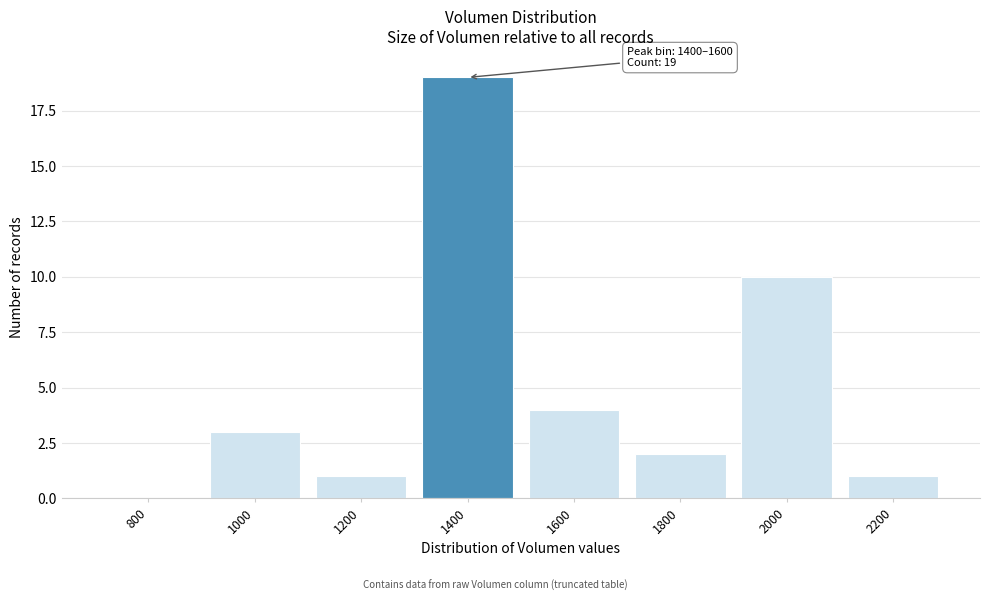

Reading left to right, list all the values displayed in this chart.

800=0	1000=3	1200=1	1400=19	1600=4	1800=2	2000=10	2200=1